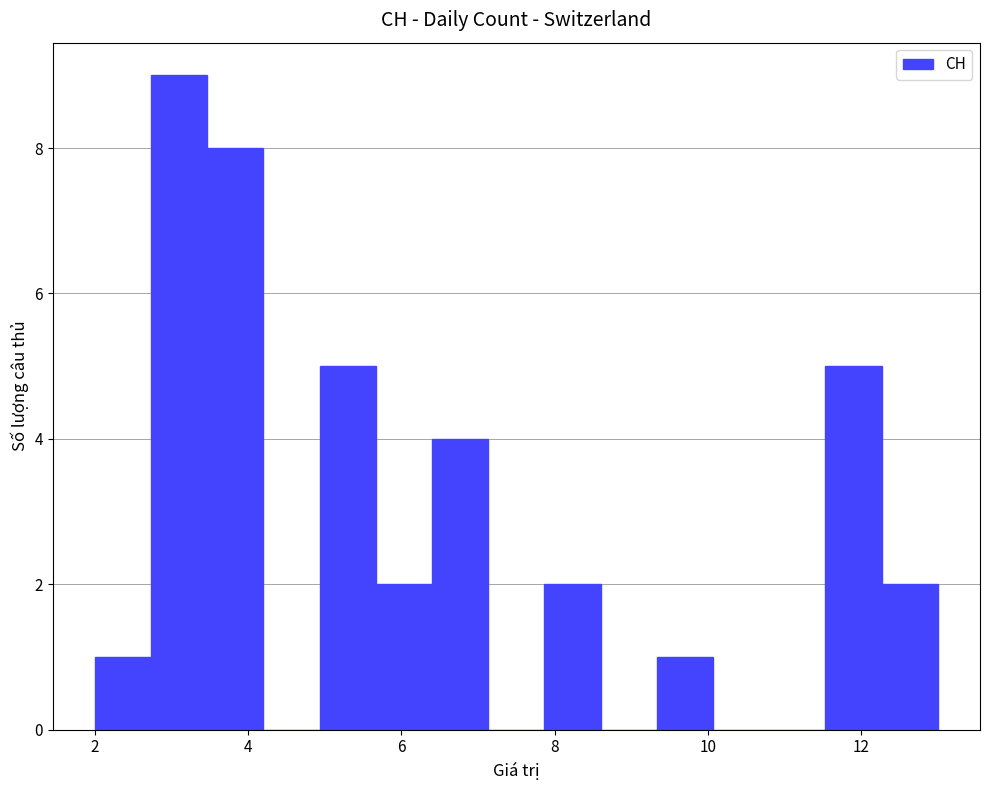

Read against the x-axis, roughly where is the centre of the tallest bar?

3.2